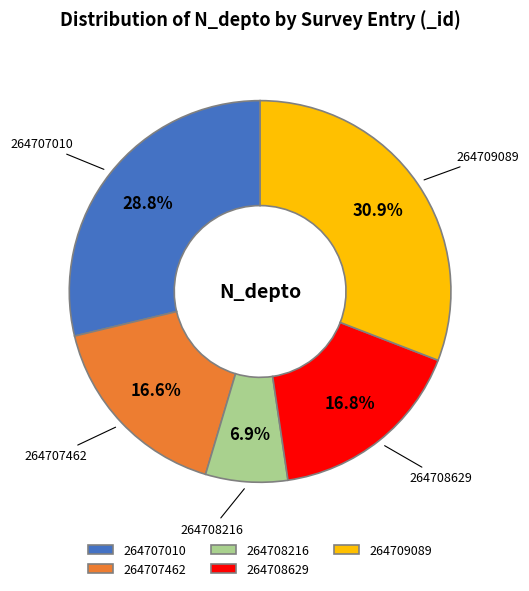

The 264708216 slice represents 7% of the pie. True or false?

True